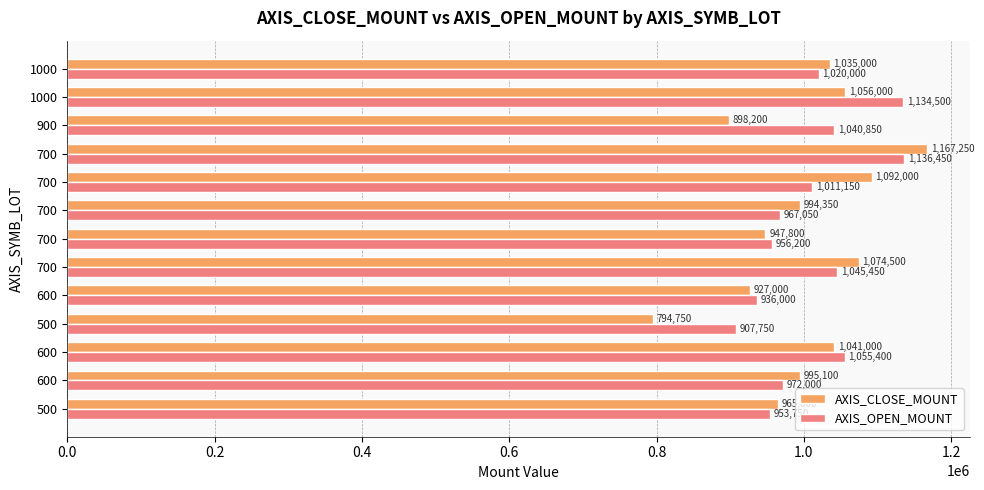

What is the value of the AXIS_CLOSE_MOUNT bar at the 1st from the left?

965000